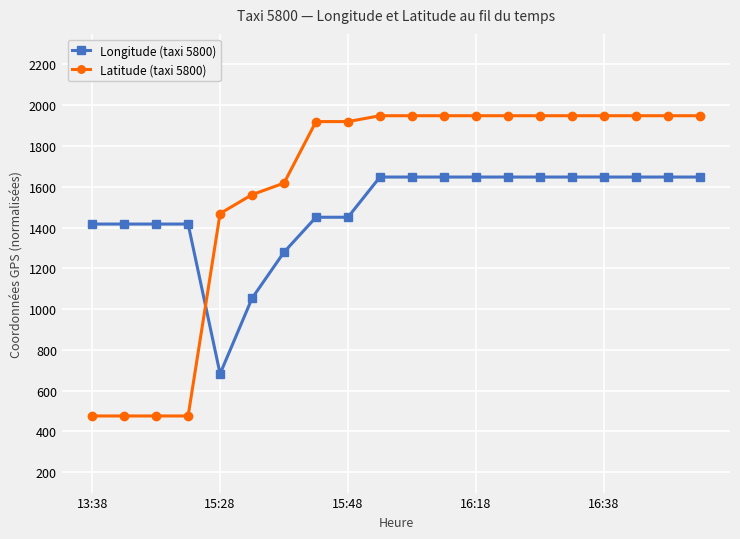

Which series ends up on top after the final intersection of Longitude (taxi 5800) and Latitude (taxi 5800)?

Latitude (taxi 5800)